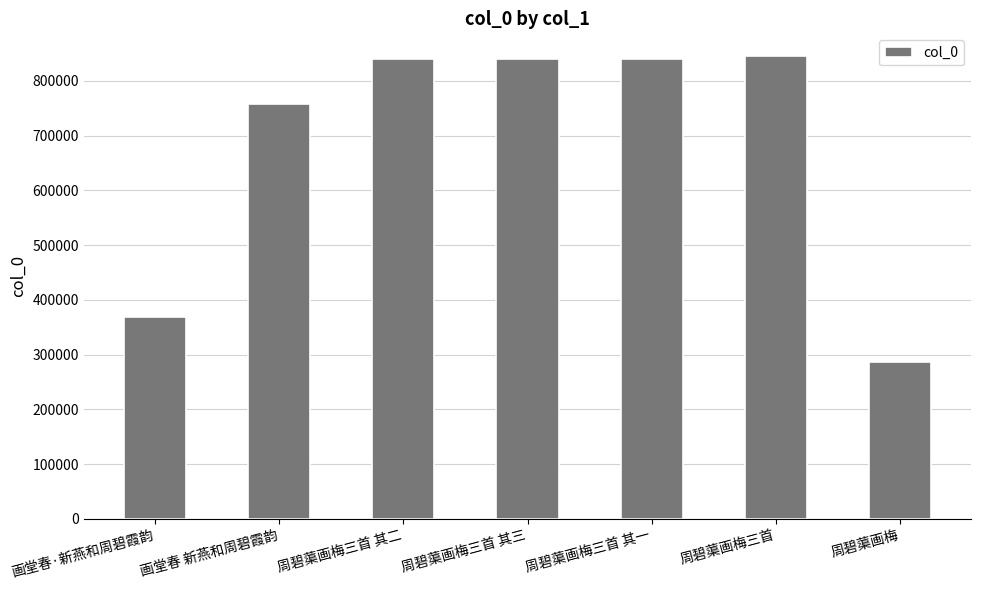

Read the value at 周碧蕖画梅三首 其二, to the nearest 50.

840500